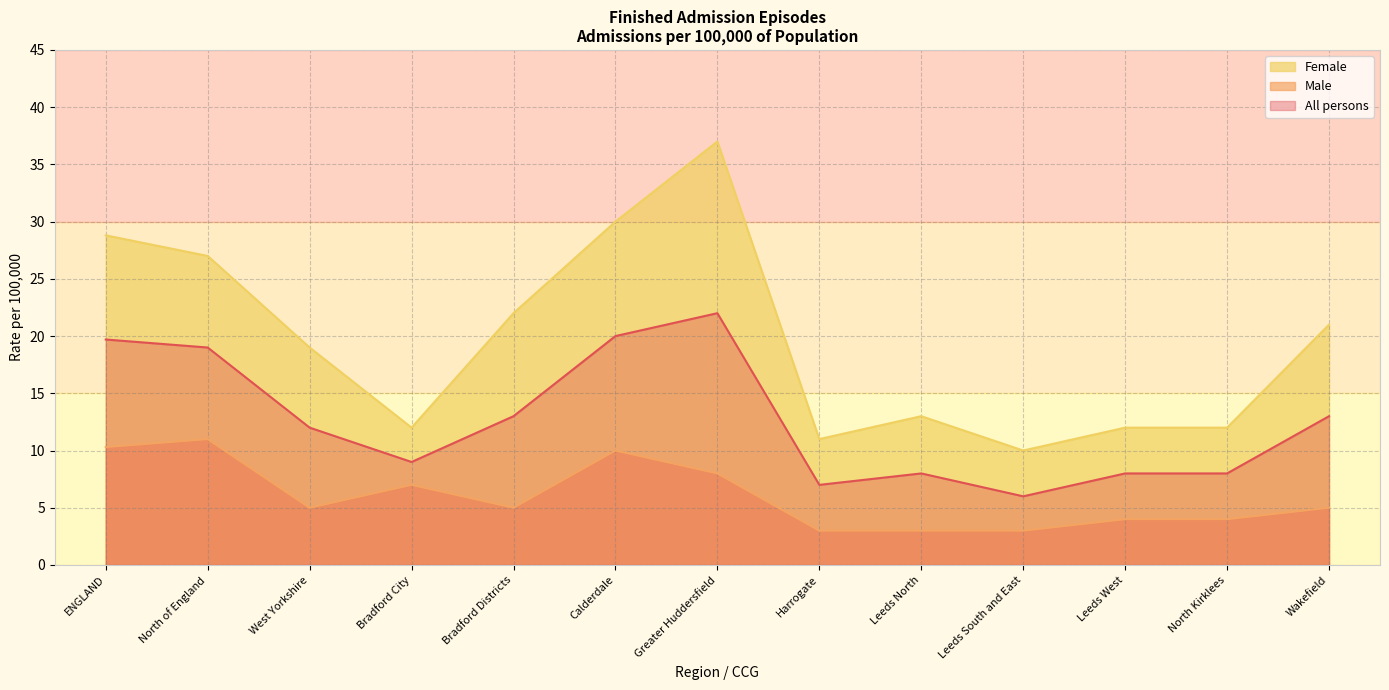

True or false: All persons and Female cross at least once.

False